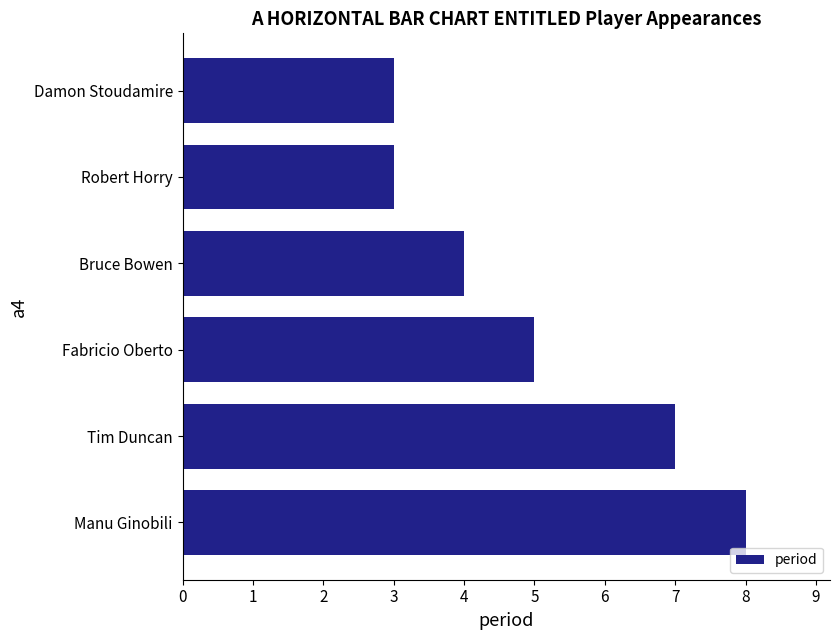

What is the smallest value displayed?

3